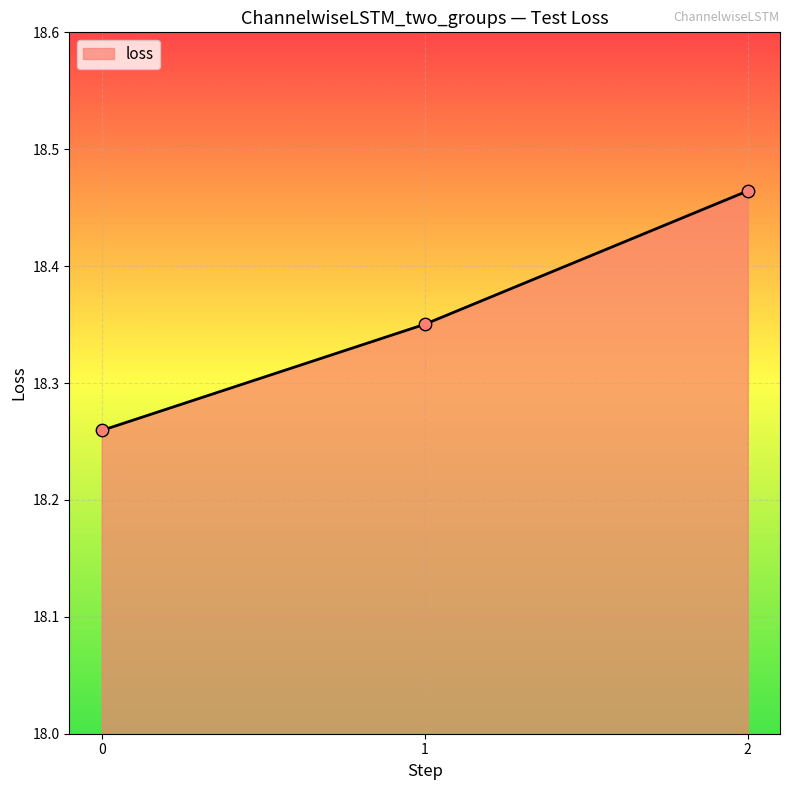

Approximately how many times larger is the value at 1 compared to 2?

1.0